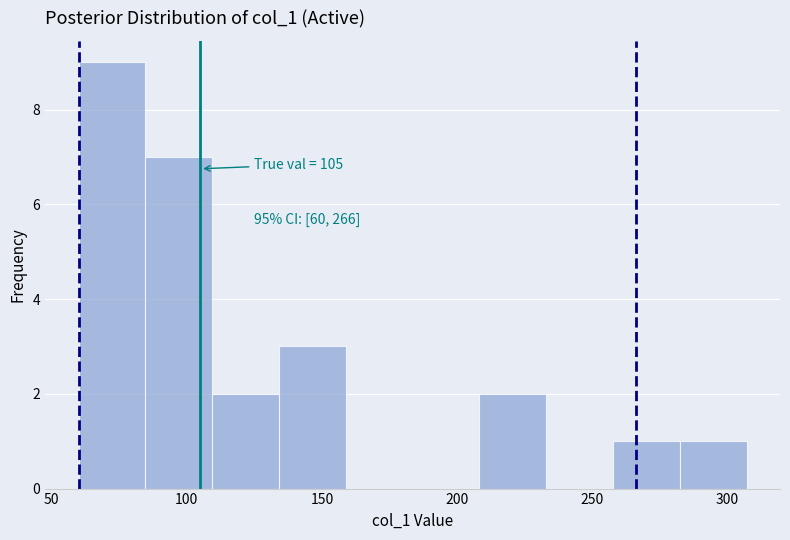

Over which range of the x-axis is the bar tallest?

60 to 85